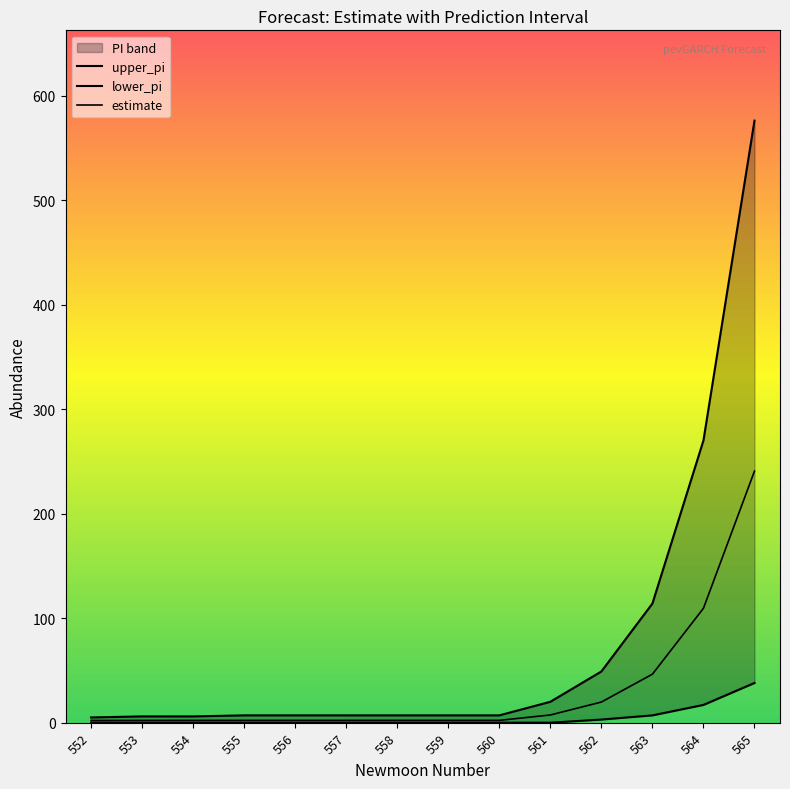

What is the value of the estimate point at the 8th from the left?

2.2